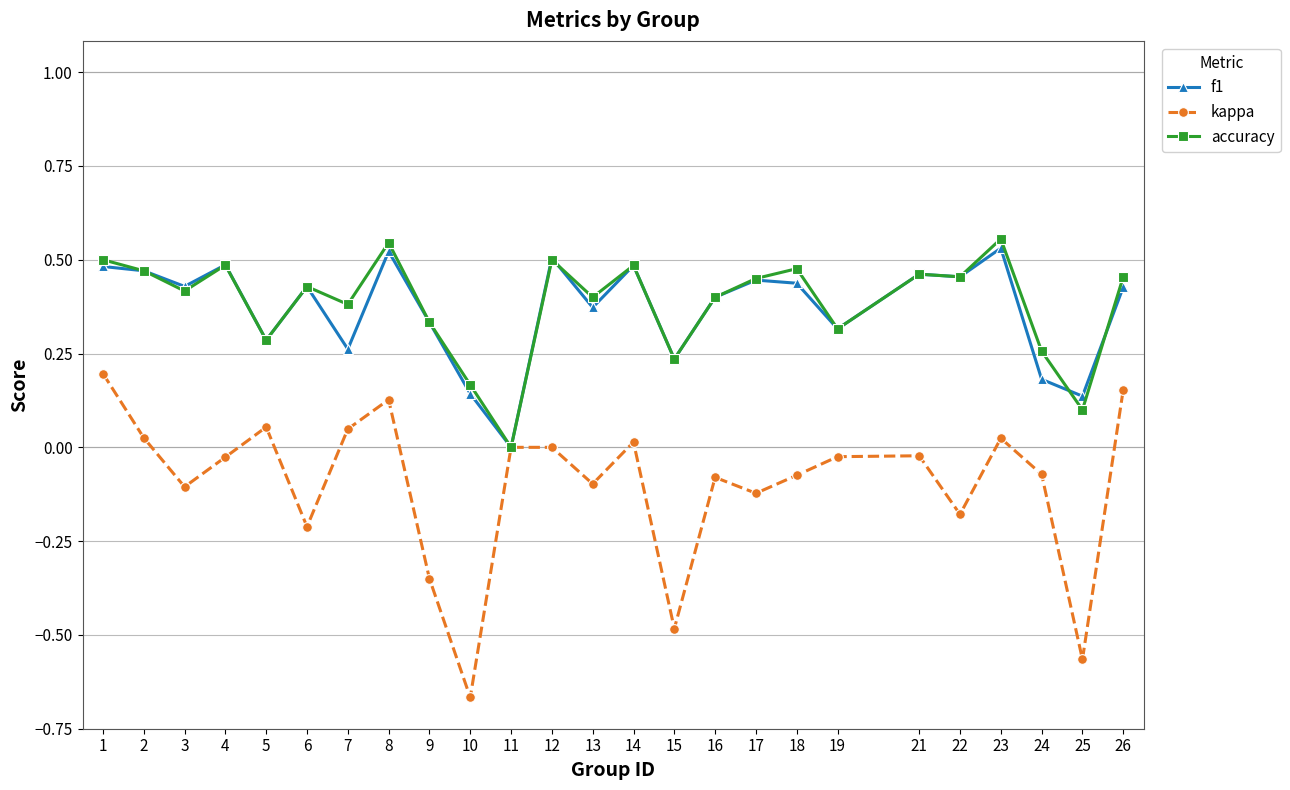

Count the number of data series in this chart.

3